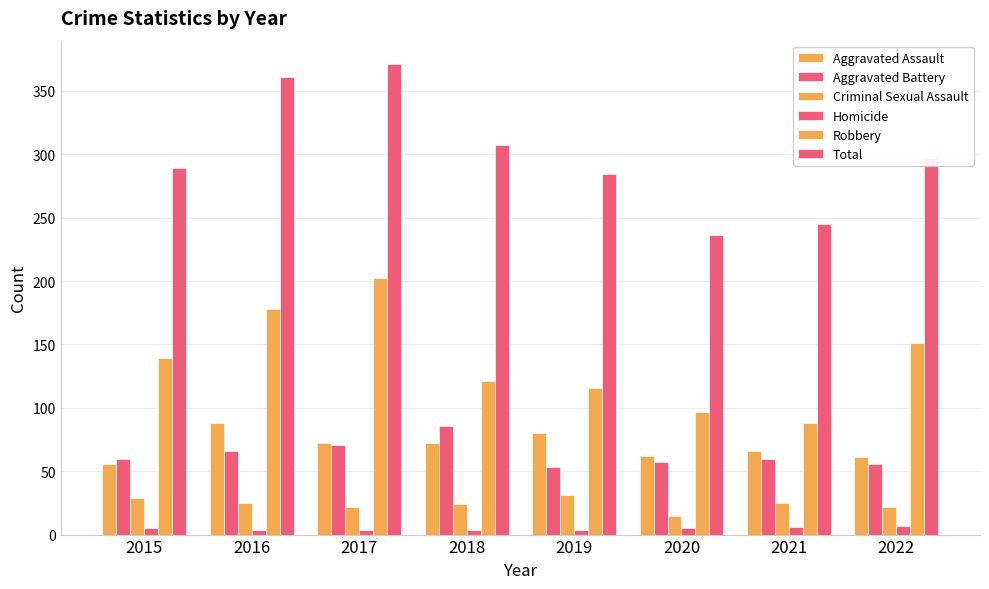

Is the value of Aggravated Assault at 2018 greater than the value of Total at 2015?

No